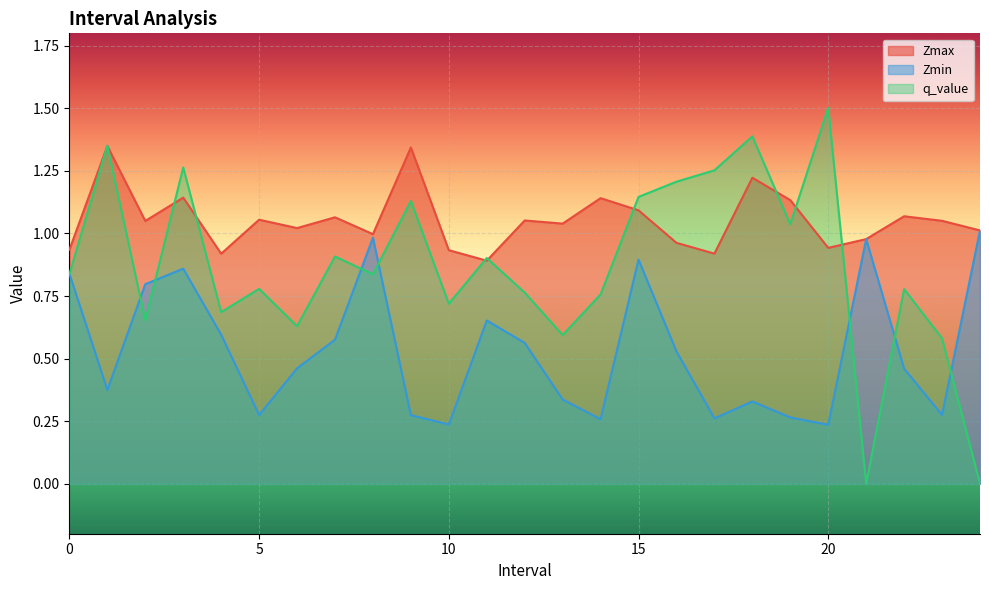

Rank the series by their maximum value, from highest to lowest.

q_value, Zmax, Zmin